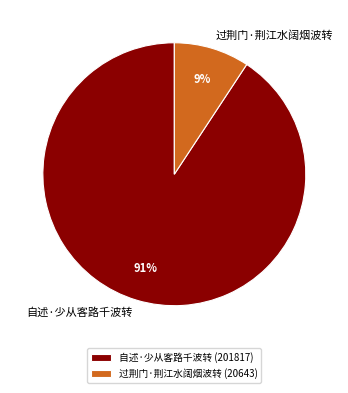

Does 过荆门·荆江水阔烟波转 represent more than half of the total?

No